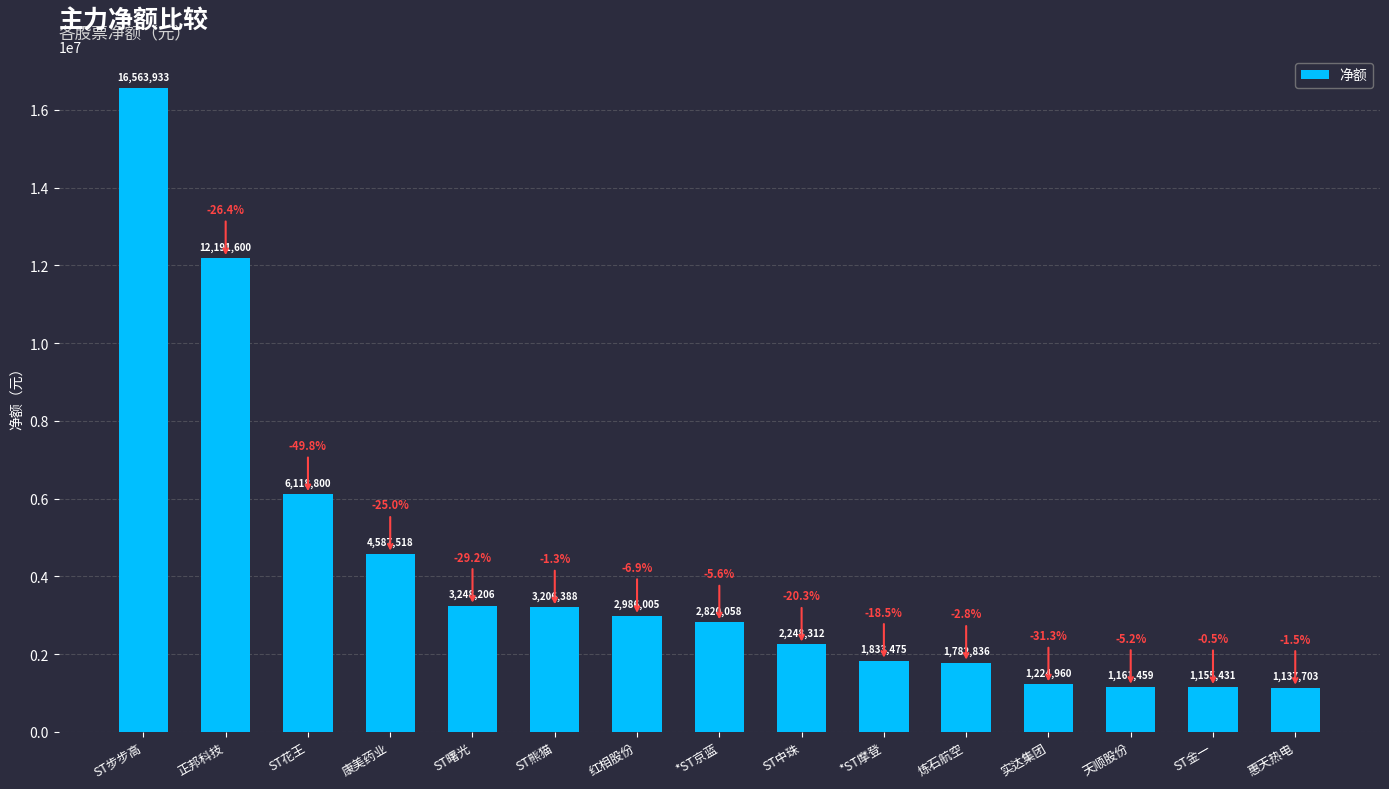

What is the sum of all values?

62266684